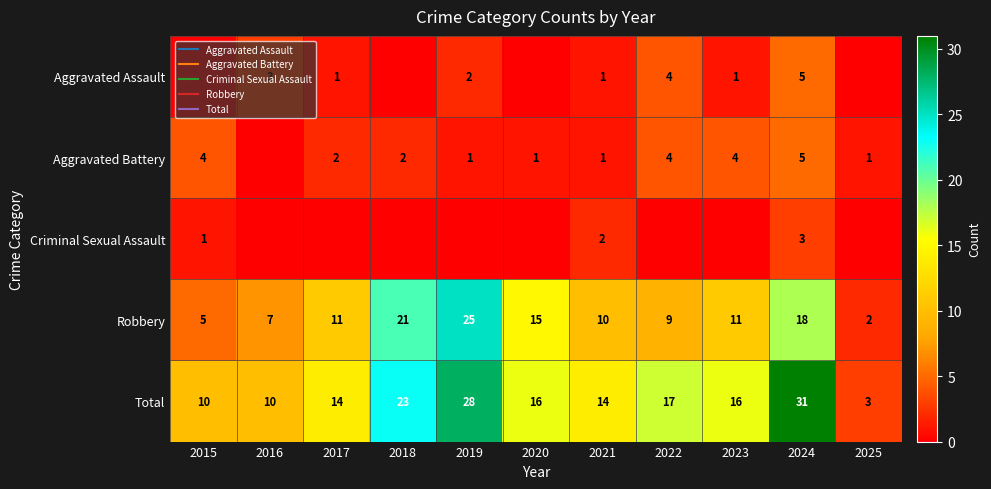

The Total series shows 5 at 2016. True or false?

False